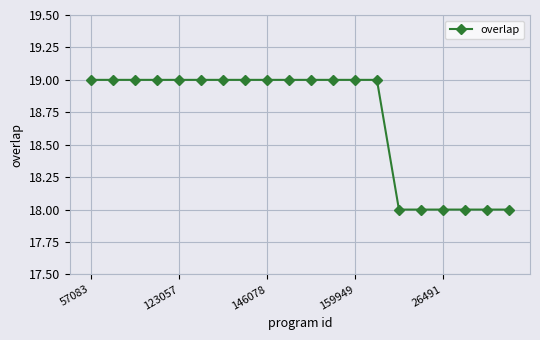

What is the sum of all values?

374